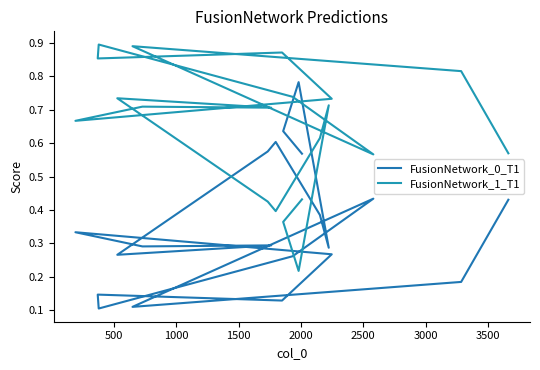

Rank the series by their average value, from lowest to highest.

FusionNetwork_0_T1, FusionNetwork_1_T1